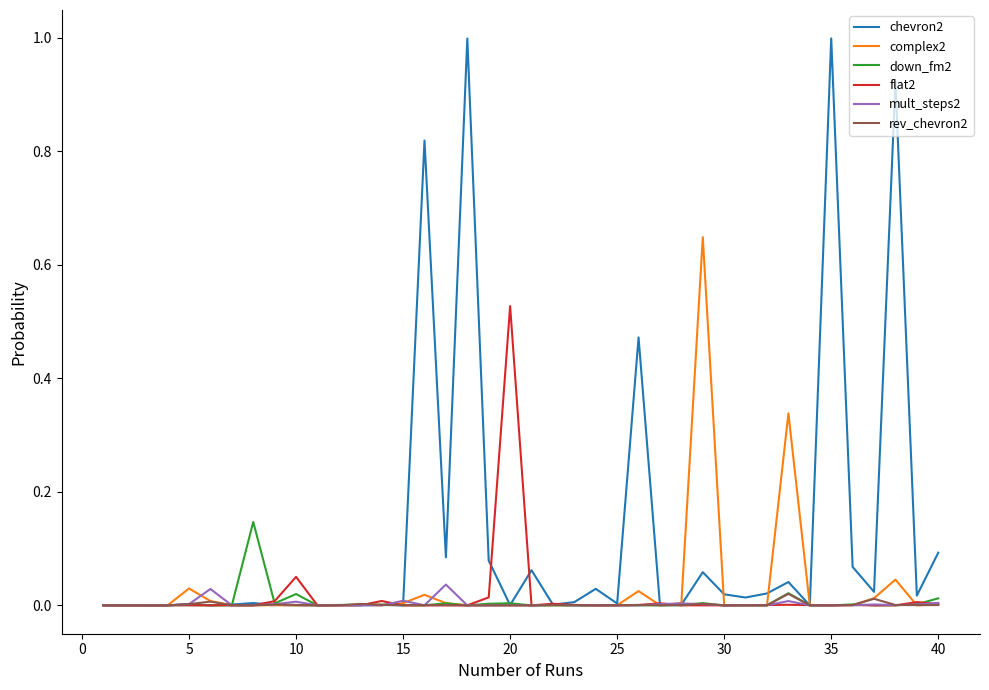

Which series has the largest total across all categories?

chevron2